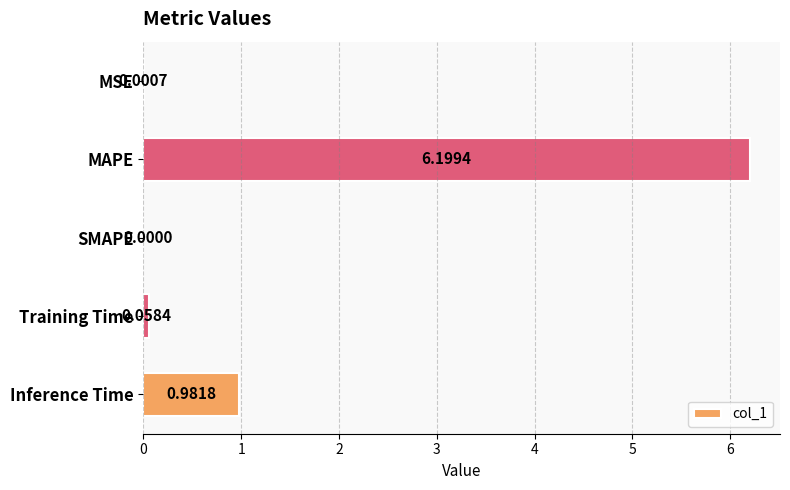

At which category does the chart reach its peak across all series?

MAPE